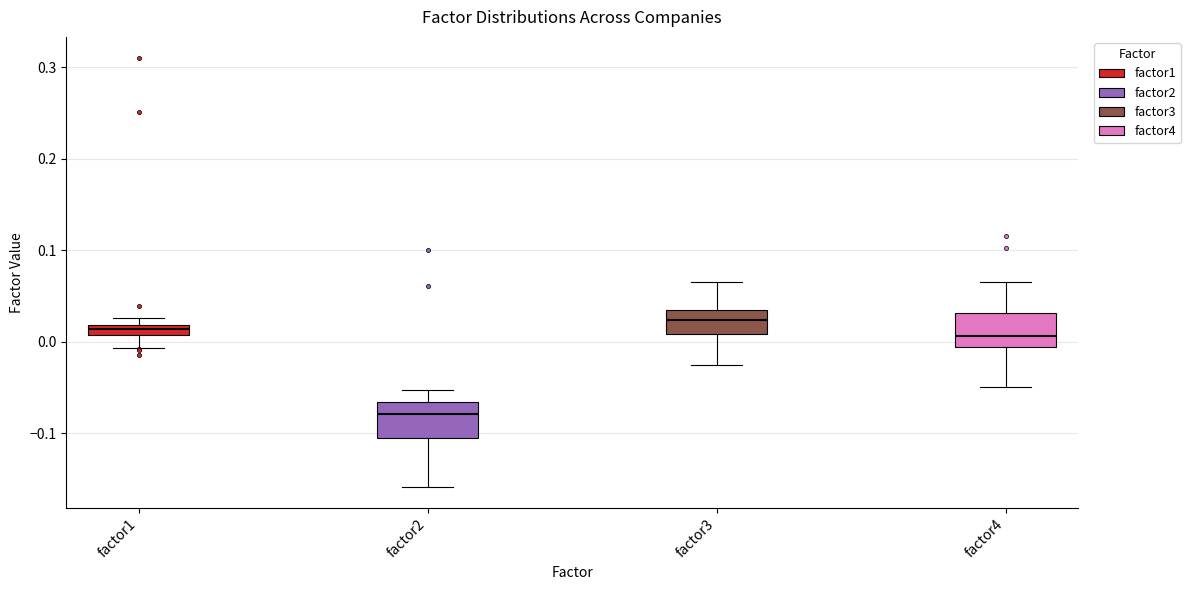

Which box's median line is the lowest?

factor2